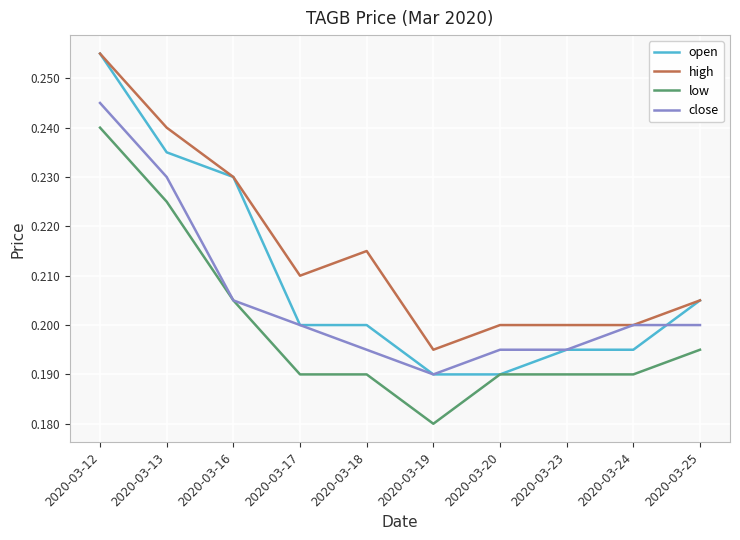

Is it true that low equals 0.2 at 2020-03-16?

True